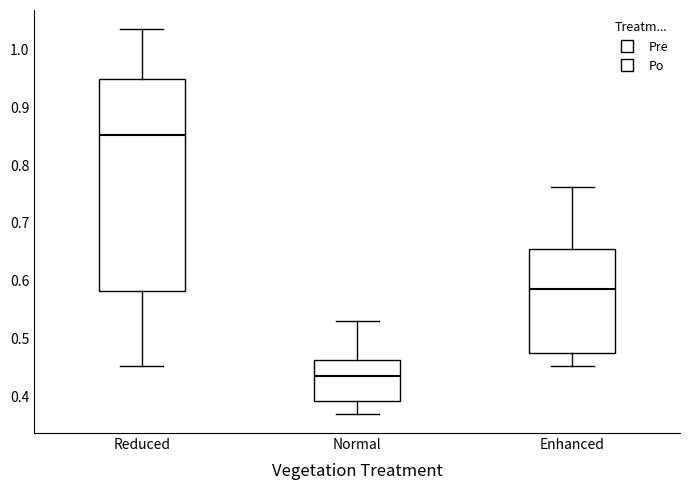

Which box is the tallest, from its lower edge to its upper edge?

Reduced